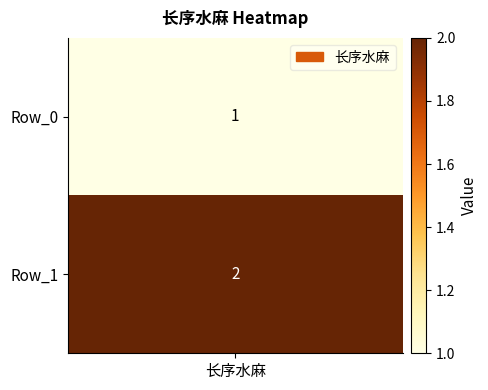

Reading left to right, transcribe all the data shown in this chart.

0=1	1=2